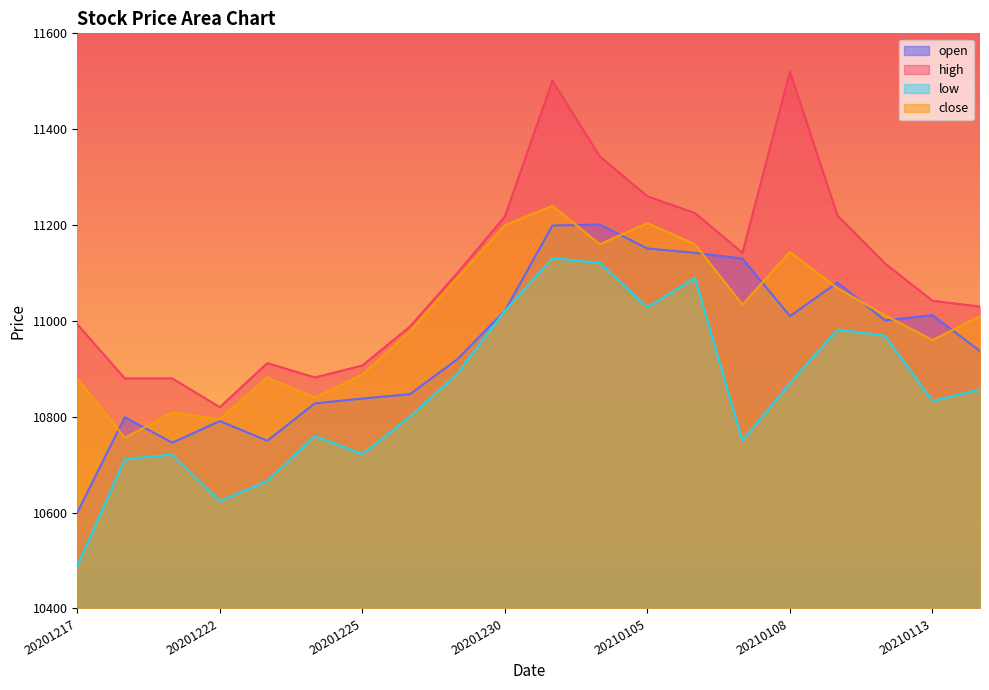

Is it true that open equals 5530 at 20201222?

False